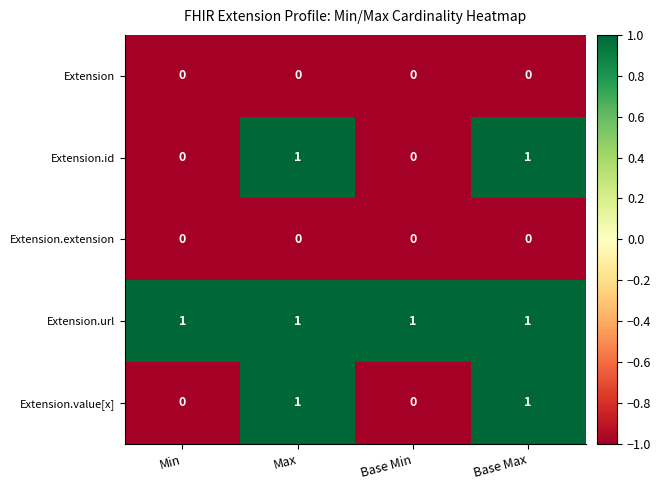

What is the total value across all series at Base Max?

3